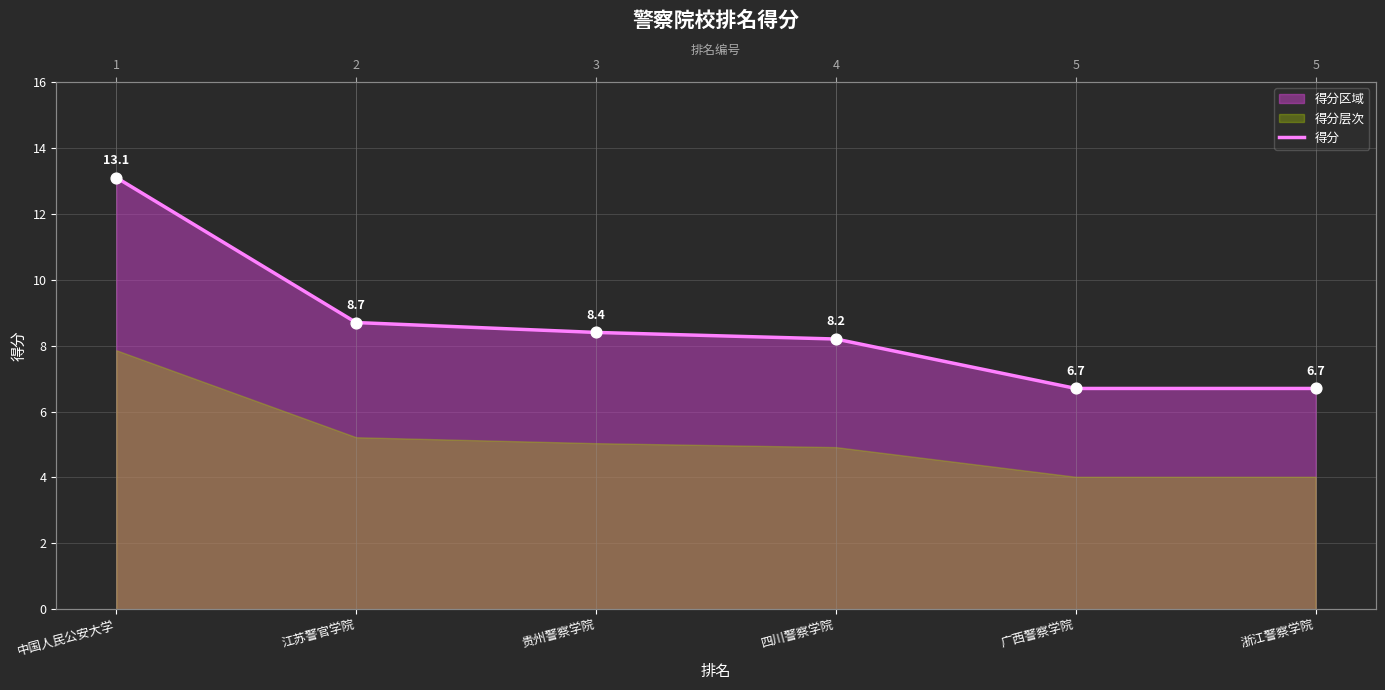

Approximately how many times larger is the value at 贵州警察学院 compared to 广西警察学院?

1.3